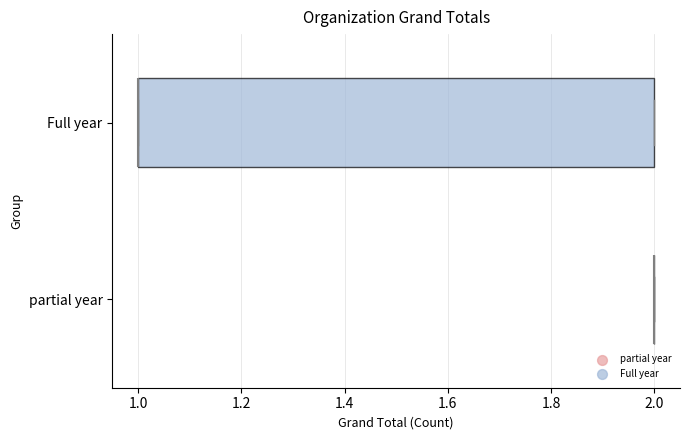

Reading bottom to top, transcribe this box plot: for each box, give where its median line is, the range the box spans, and where its two whiskers end, as read against the x-axis. The values are not printed on the chart, so give them approximately, as read against the axis.

partial year: box collapsed to a line at 2, whiskers 2 to 2
Full year: median 1 (drawn on the box's left edge), box 1 to 2, whiskers 1 to 2